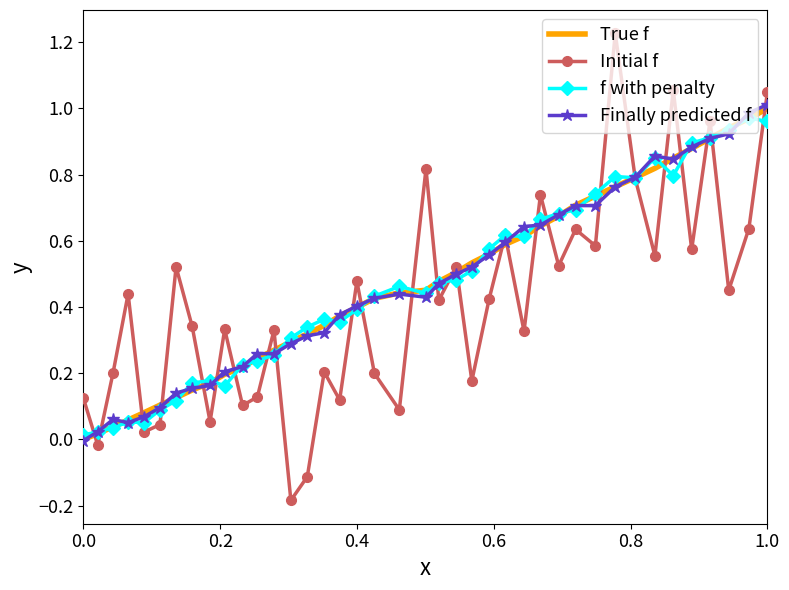

Which series has the largest range (max minus min)?

Initial f